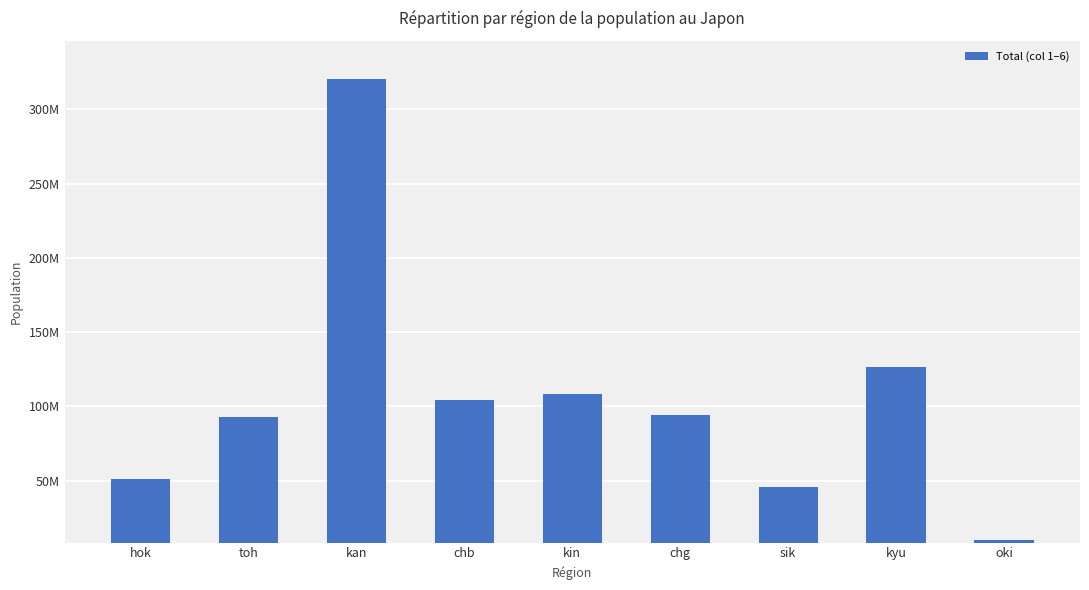

Does the chart contain any negative values?

No